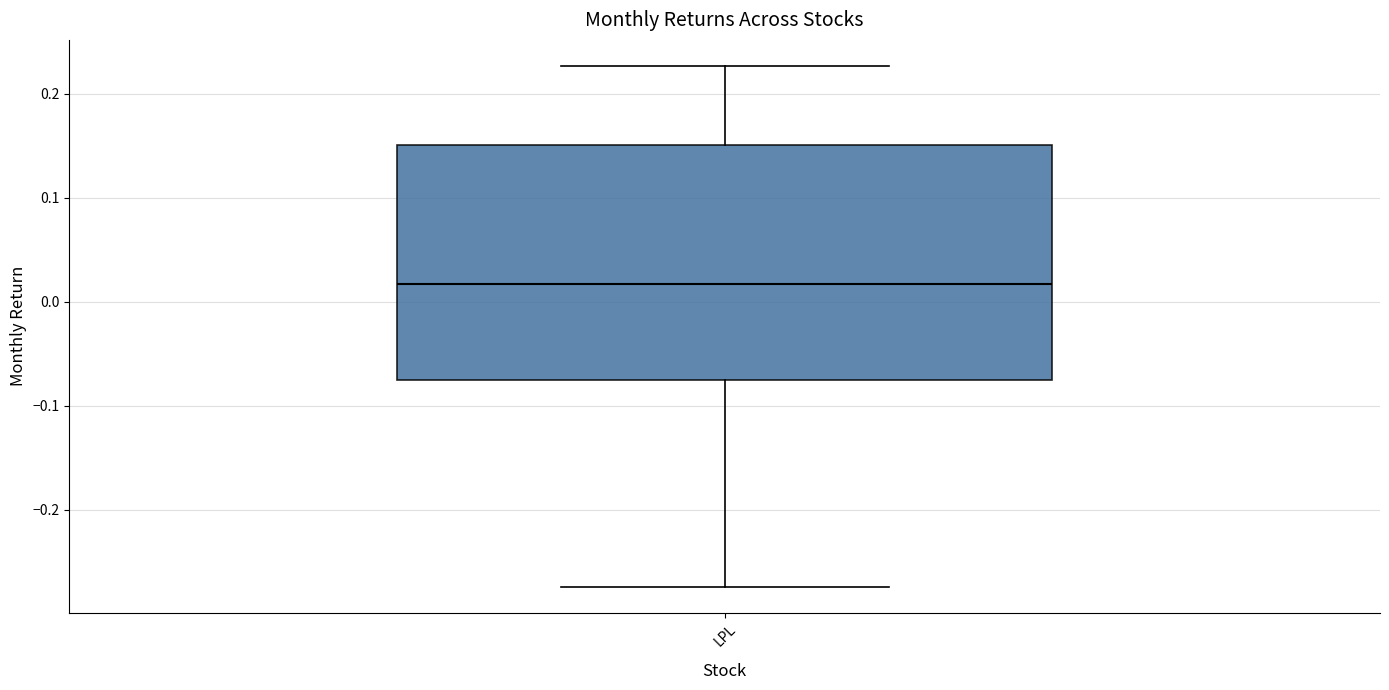

Transcribe this box plot: give where the median line is, the range the box spans, and where the two whiskers end, as read against the y-axis. The values are not printed on the chart, so give them approximately, as read against the axis.

median 0.02, box -0.08 to 0.15, whiskers -0.27 to 0.23